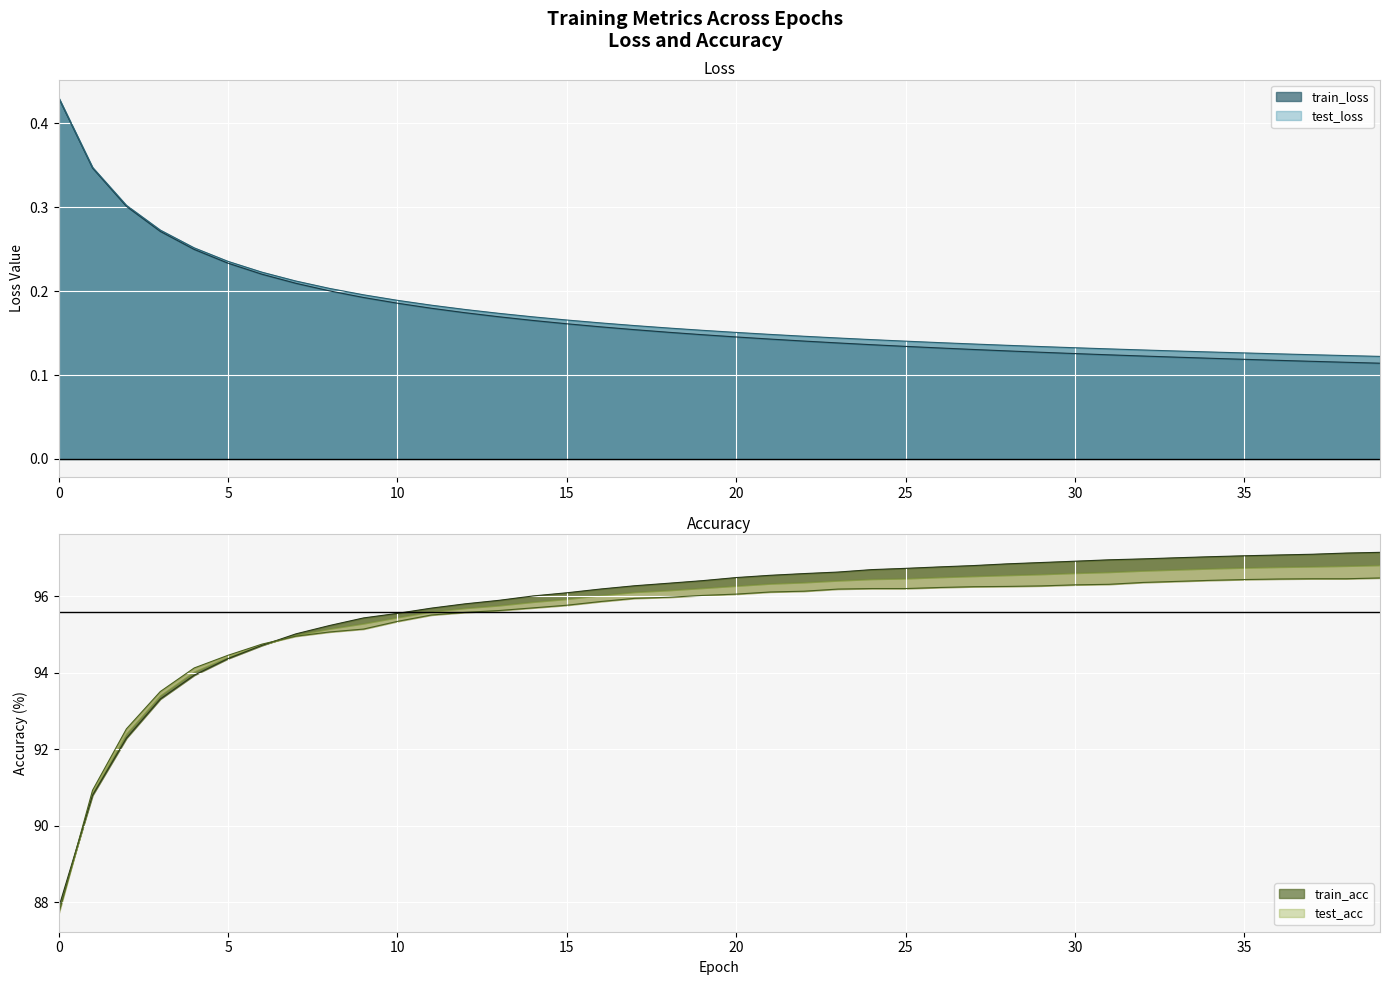

True or false: test_acc and test_loss cross at least once.

False